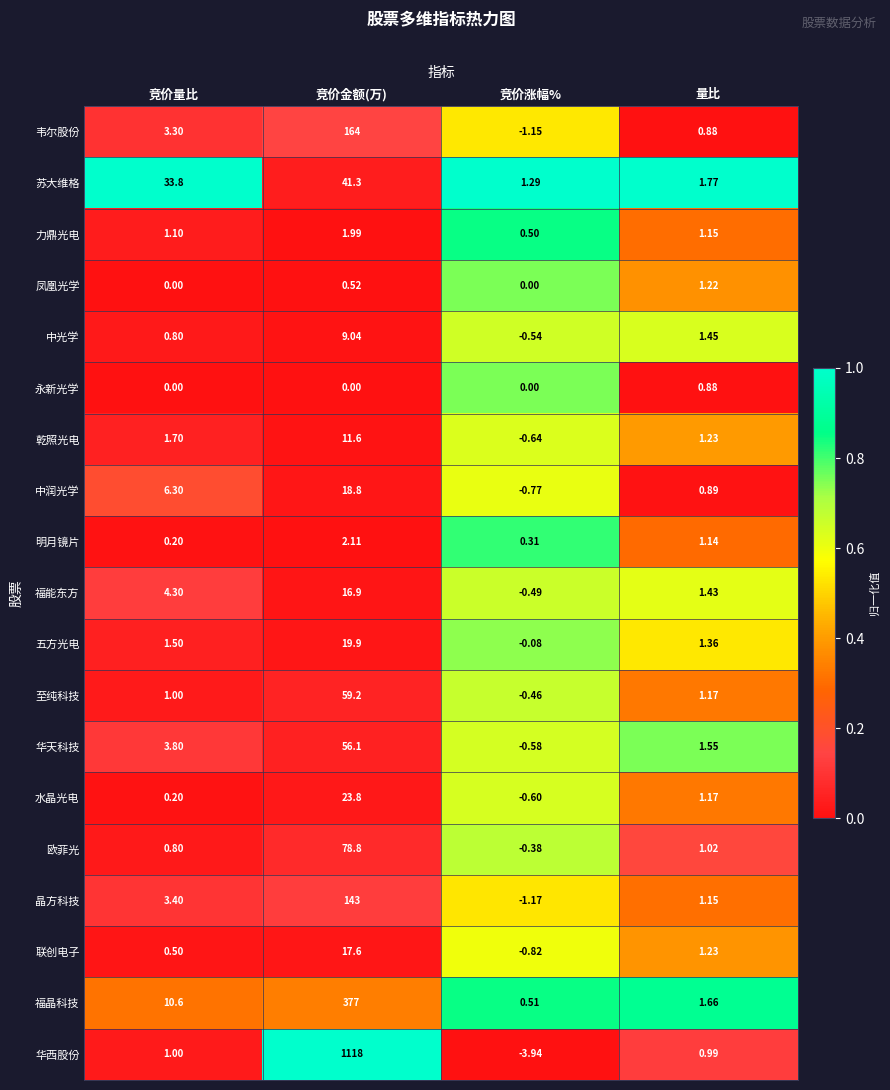

Which series has the largest total across all categories?

华西股份